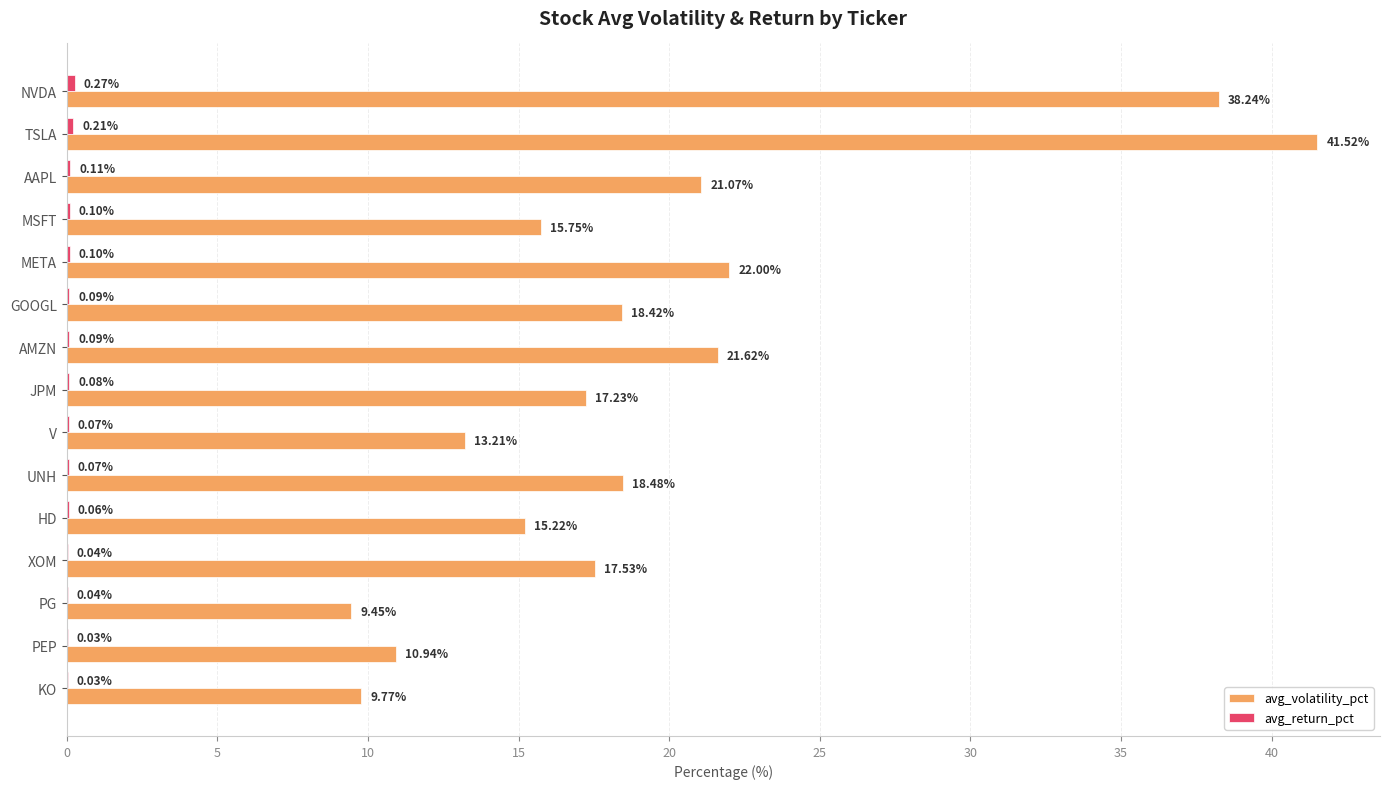

Which category has the highest value across all series?

TSLA